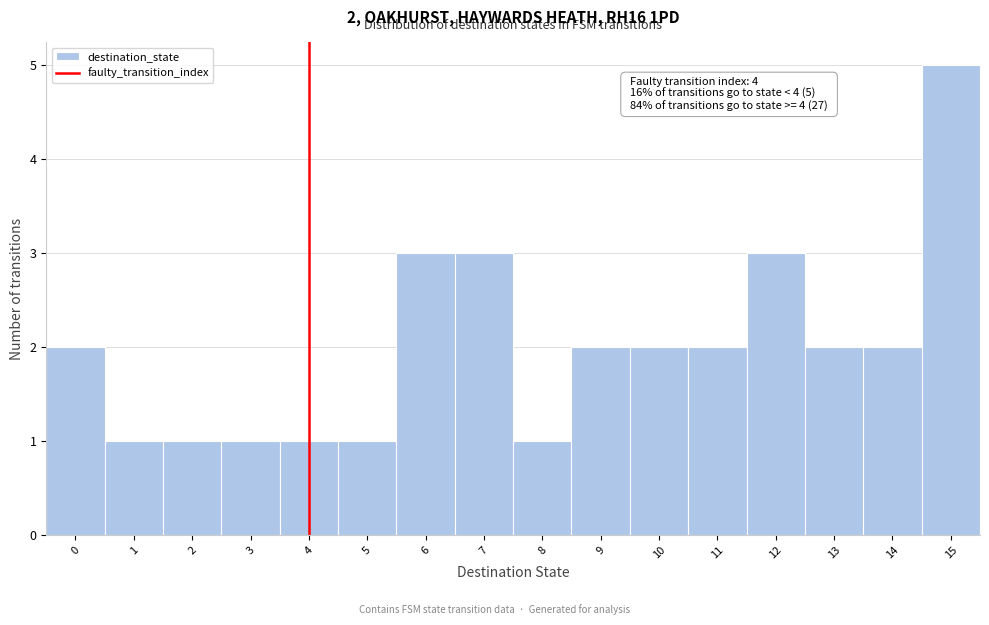

Over which range of the x-axis is the bar tallest?

14.5 to 15.5